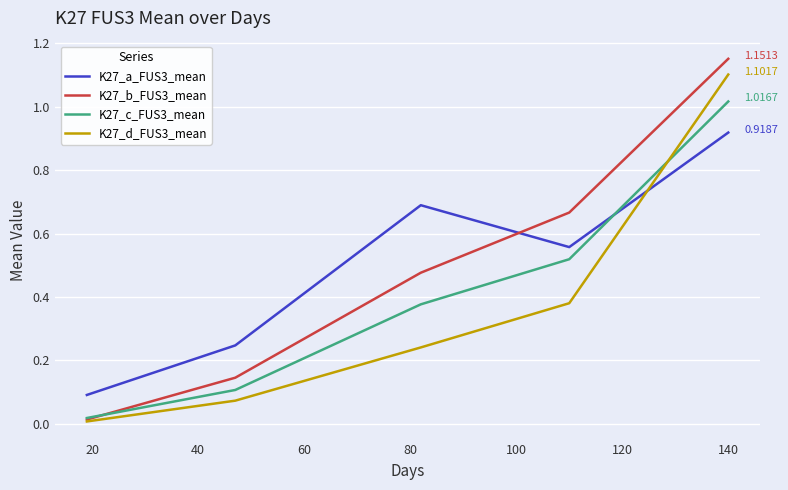

How many intersections are there between K27_a_FUS3_mean and K27_d_FUS3_mean?

1